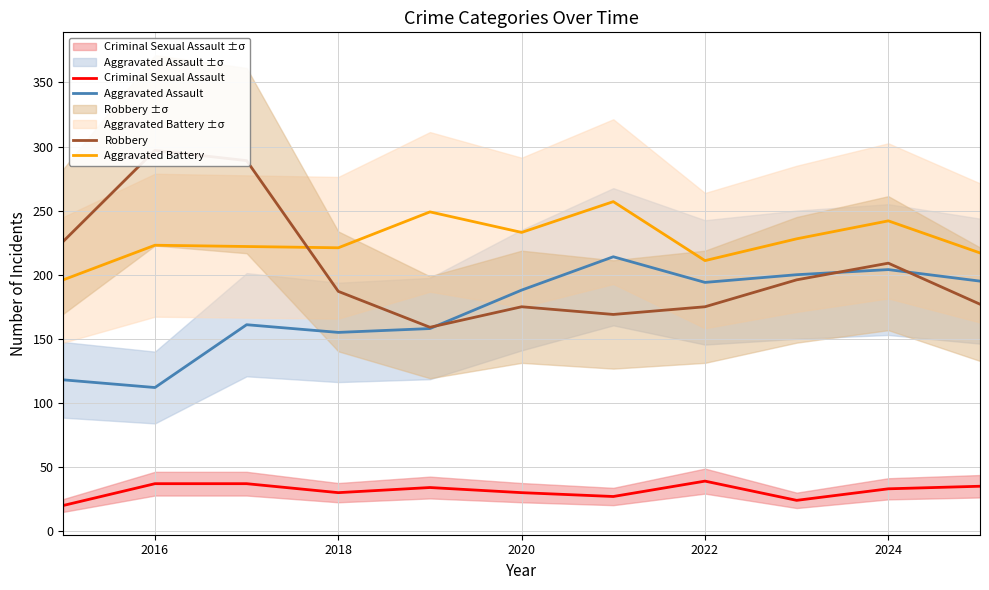

How many data points in Criminal Sexual Assault are less than 33?

5